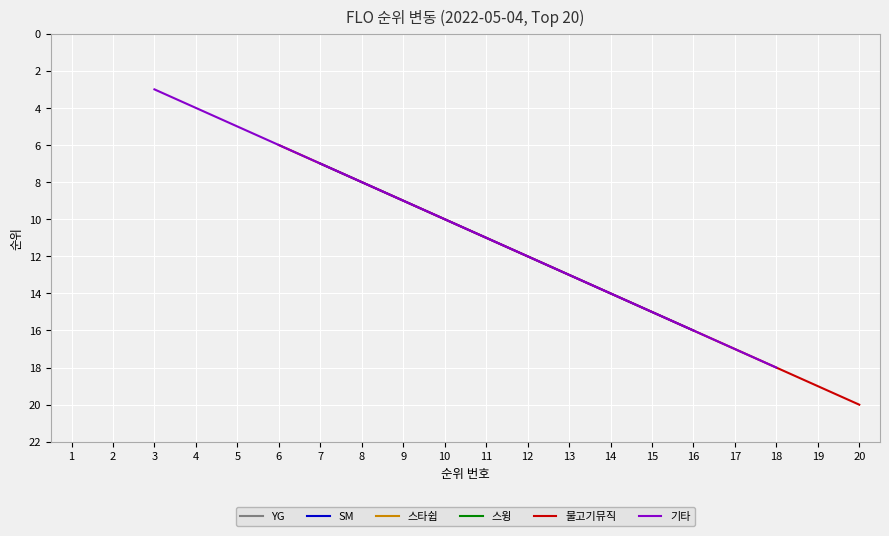

The value of 5위 at 7 is 2. True or false?

False